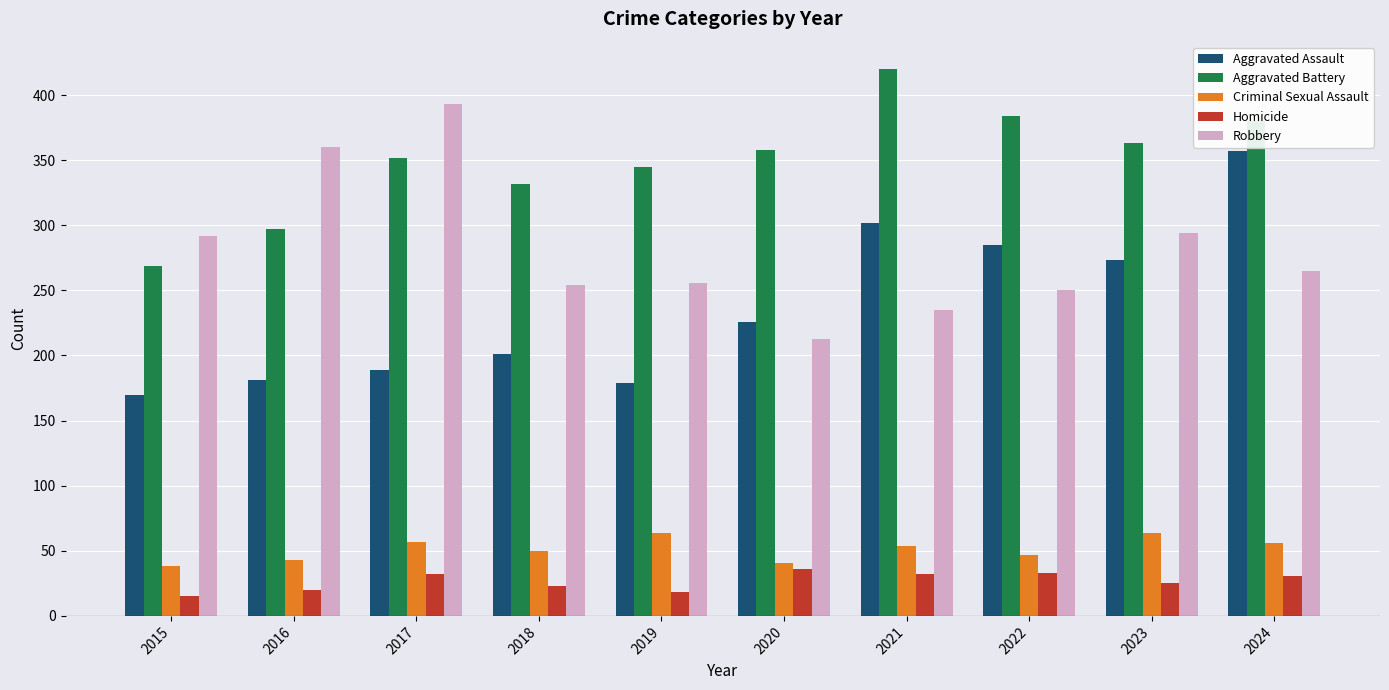

Between 2023 and 2024, which series saw the biggest shift?

Aggravated Assault